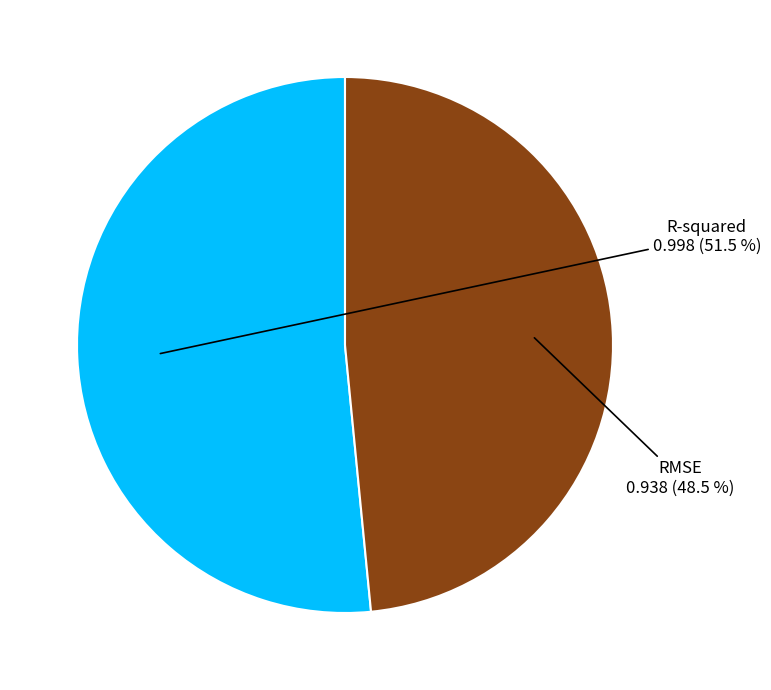

True or false: RMSE accounts for 36% of the total.

False